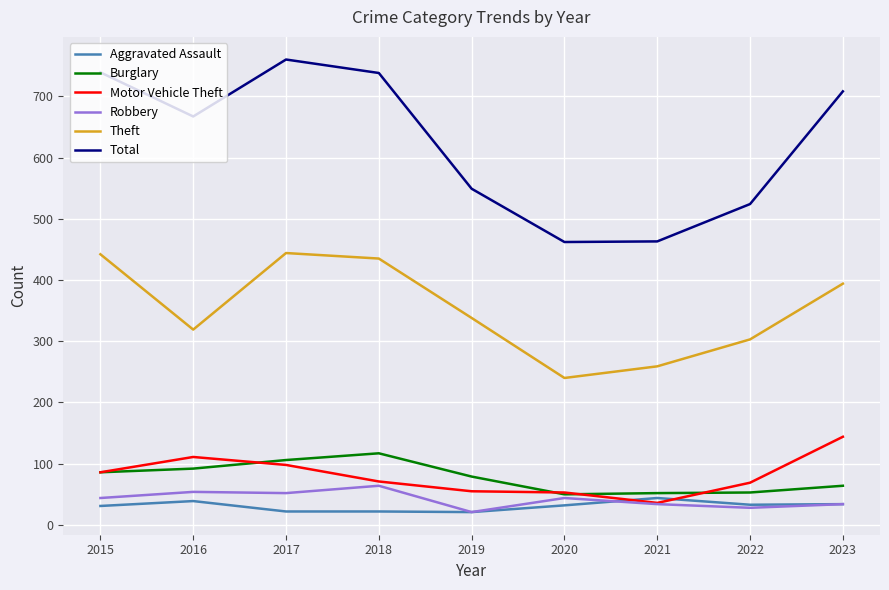

True or false: Motor Vehicle Theft has more than 0 points higher than both neighbors.

True